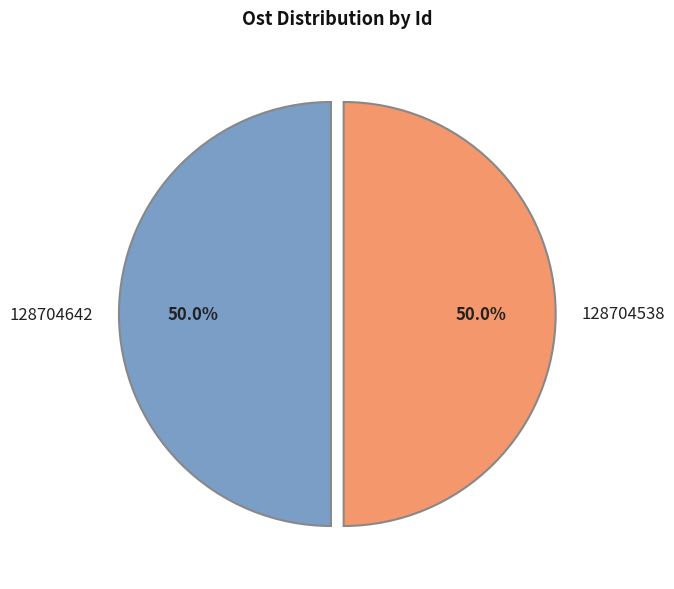

What is the ratio of the value at 128704642 to the value at 128704538?

1.0